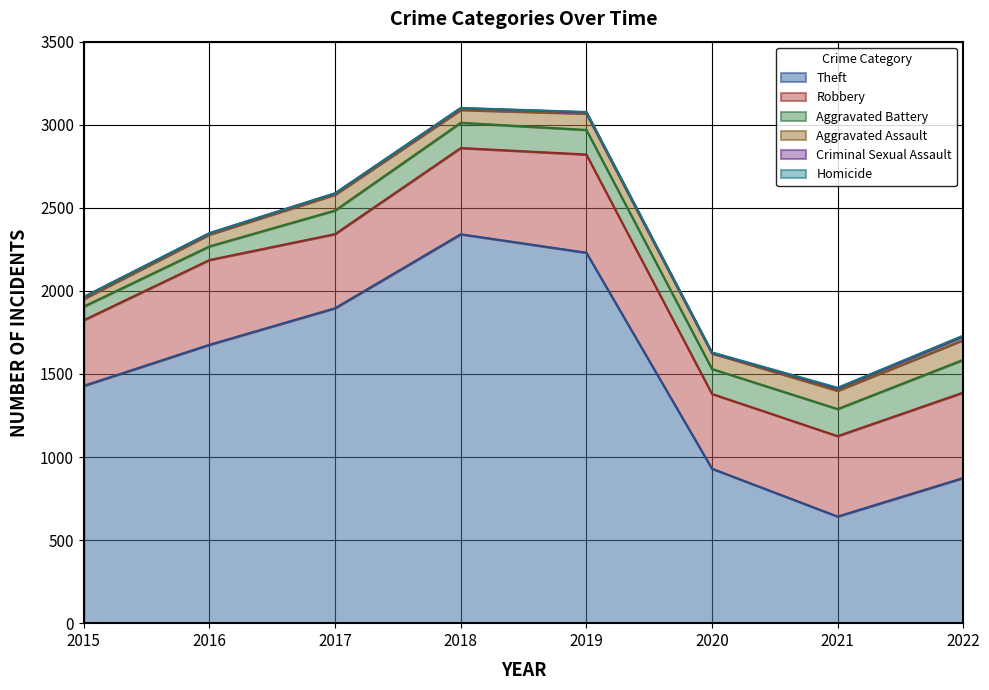

Where does the Theft series first go above 1676?

2017